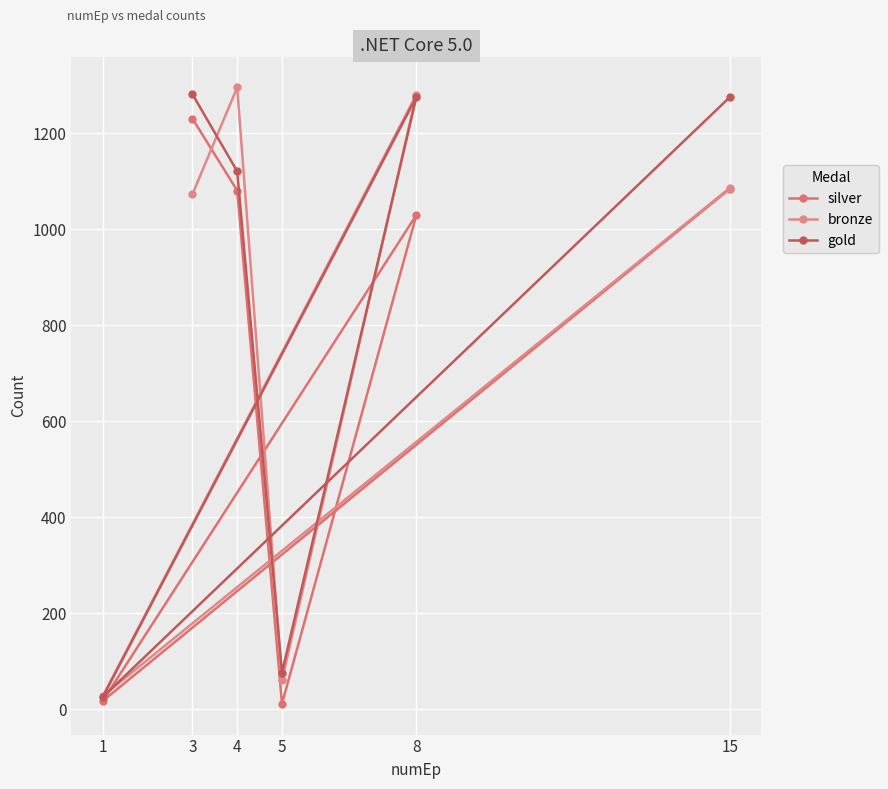

Which series has the largest range (max minus min)?

bronze